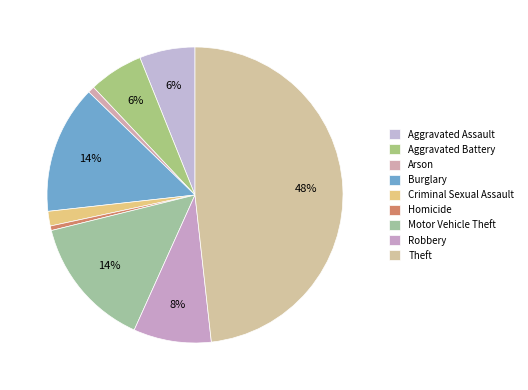

Does Arson account for over 50% of the chart?

No